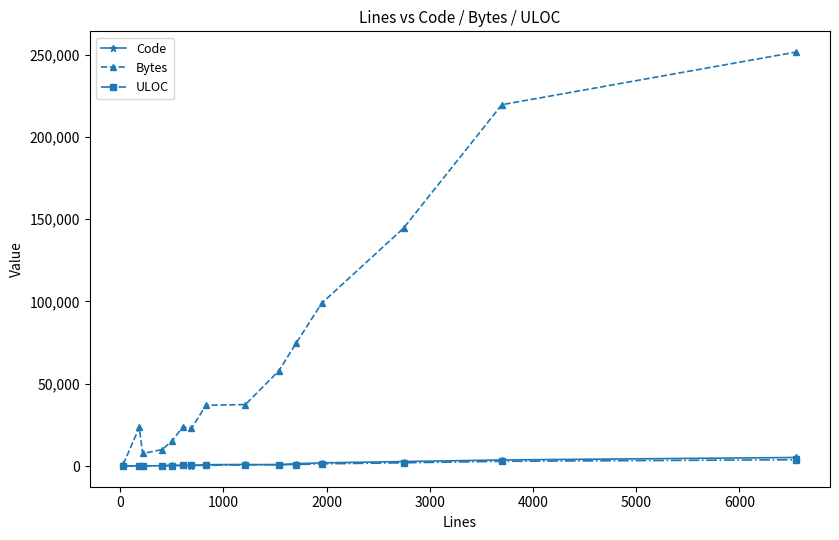

How many categories are shown in the chart?

15